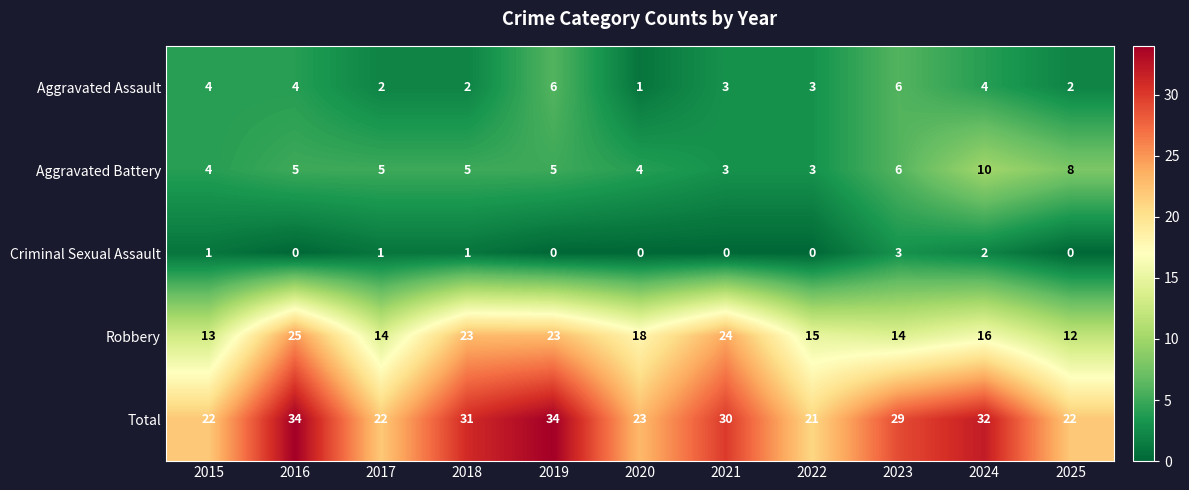

At 2020, list the series in order from largest to smallest.

Total, Robbery, Aggravated Battery, Aggravated Assault, Criminal Sexual Assault